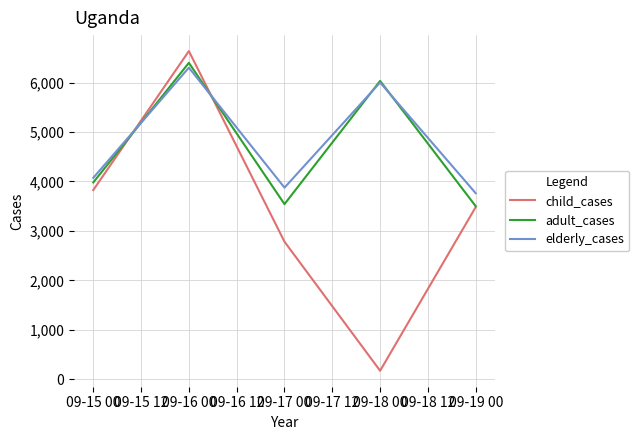

What position from the right is 09-16 00?

4